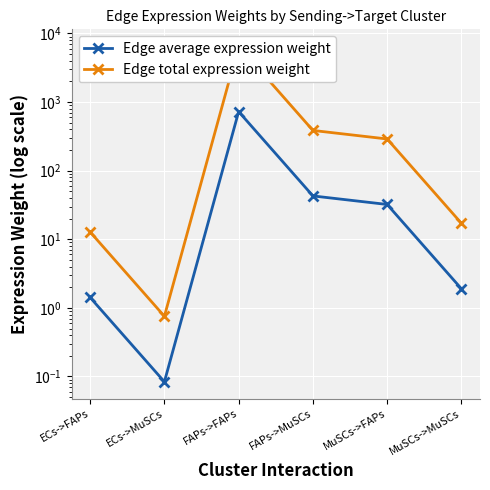

Rank the series by their maximum value, from highest to lowest.

Edge total expression weight, Edge average expression weight